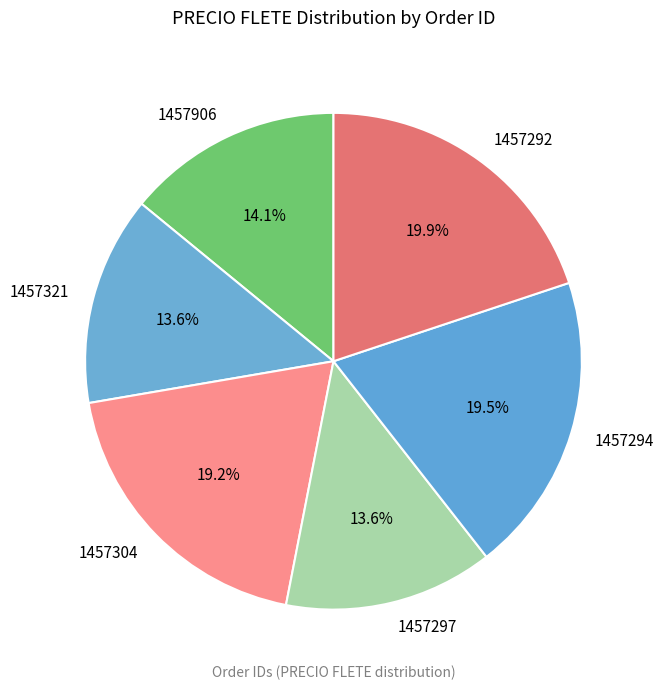

To the nearest percent, what portion does 1457297 represent?

14%